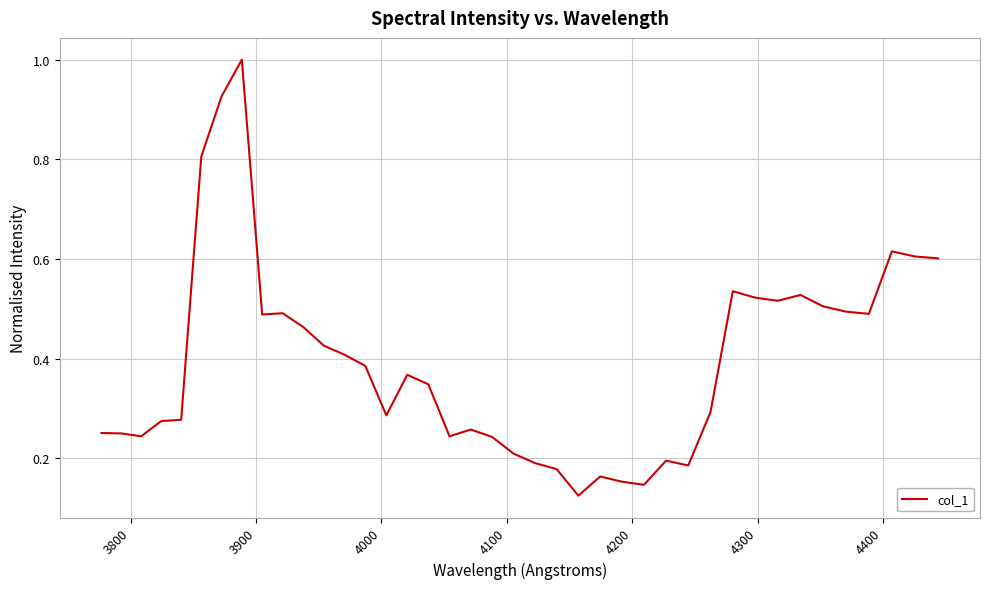

Is this an area chart (filled region under the line)?

No